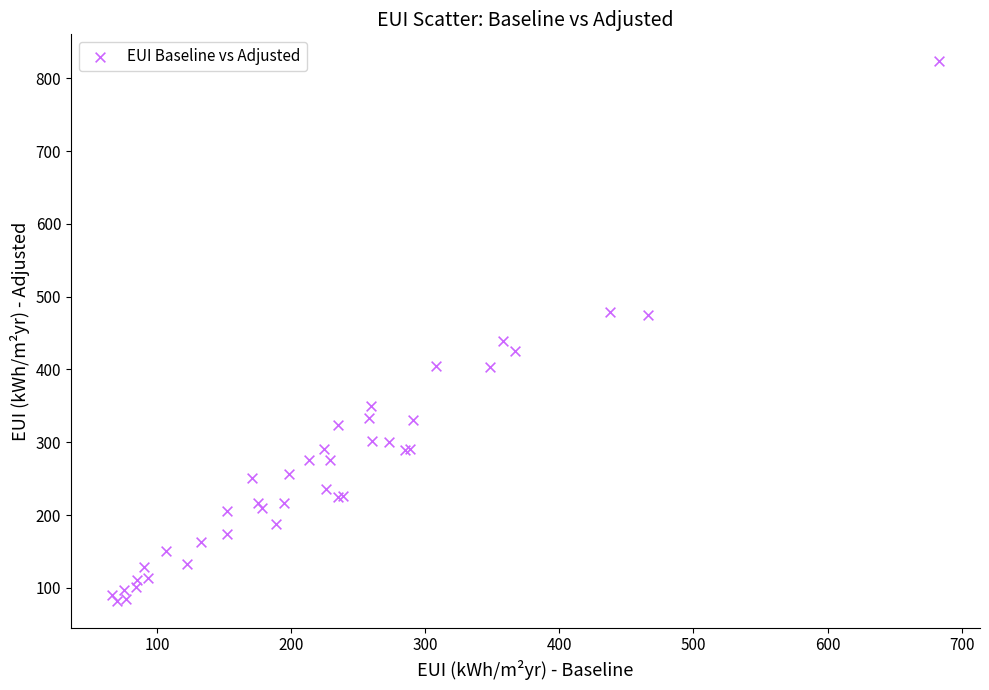

What Y value in the scatter plot is closest to 452?

438.9